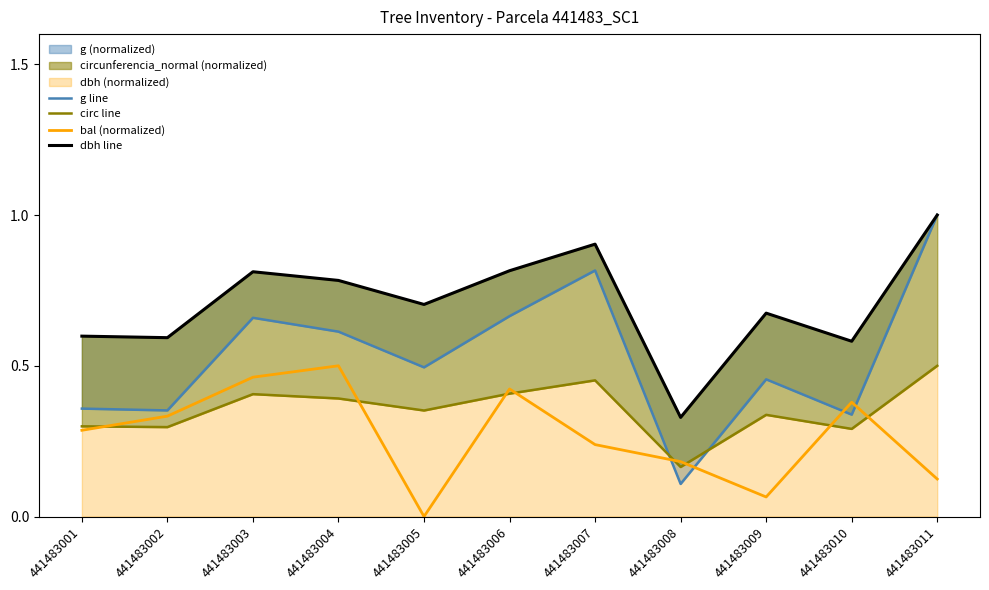

Rank the series at 441483005 from highest to lowest value.

dbh line, g line, circ line, bal (normalized)